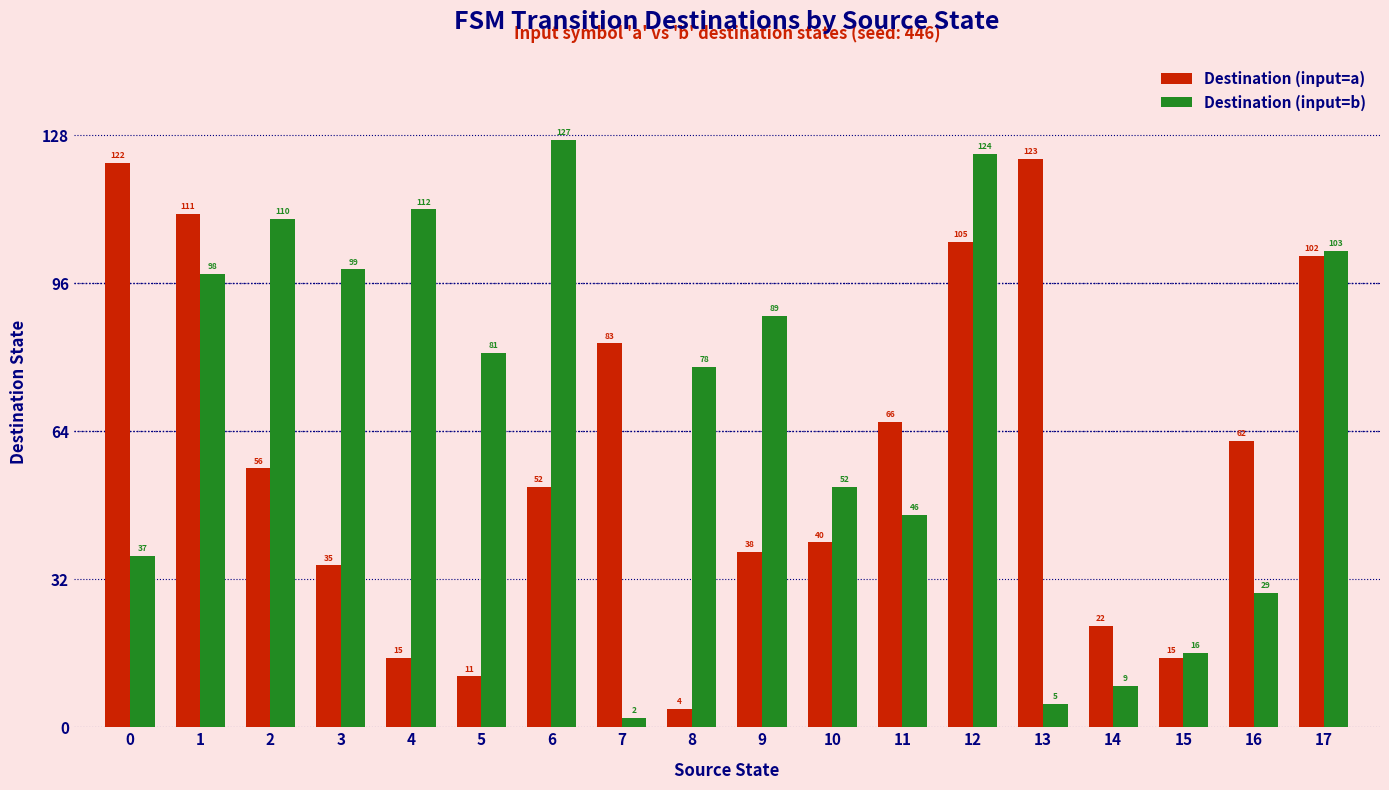

What is the value of the Destination (input=b) bar at the 2nd from the left?

98